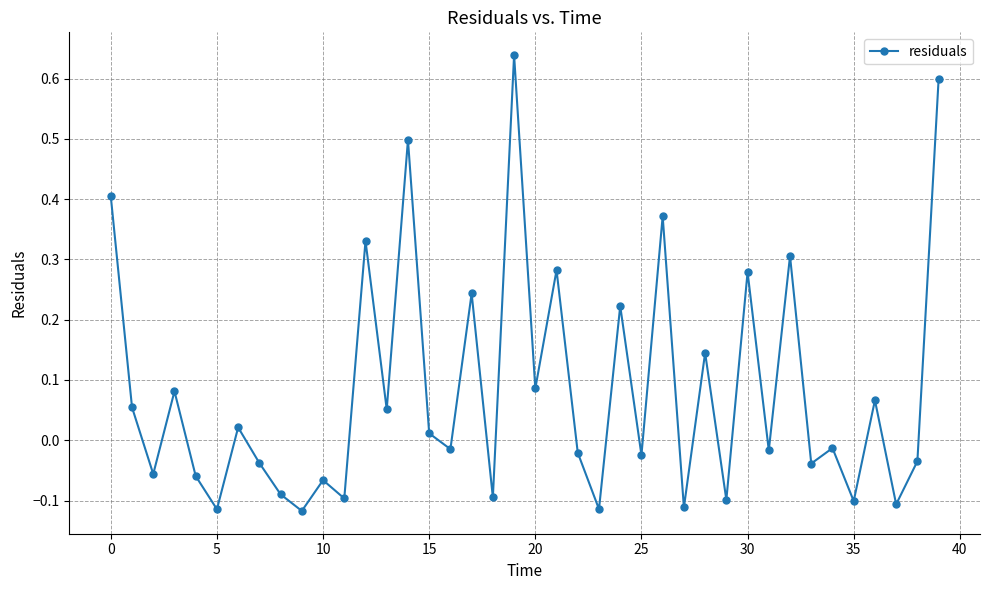

How many points are lower than both their immediate neighbors (excluding endpoints)?

16